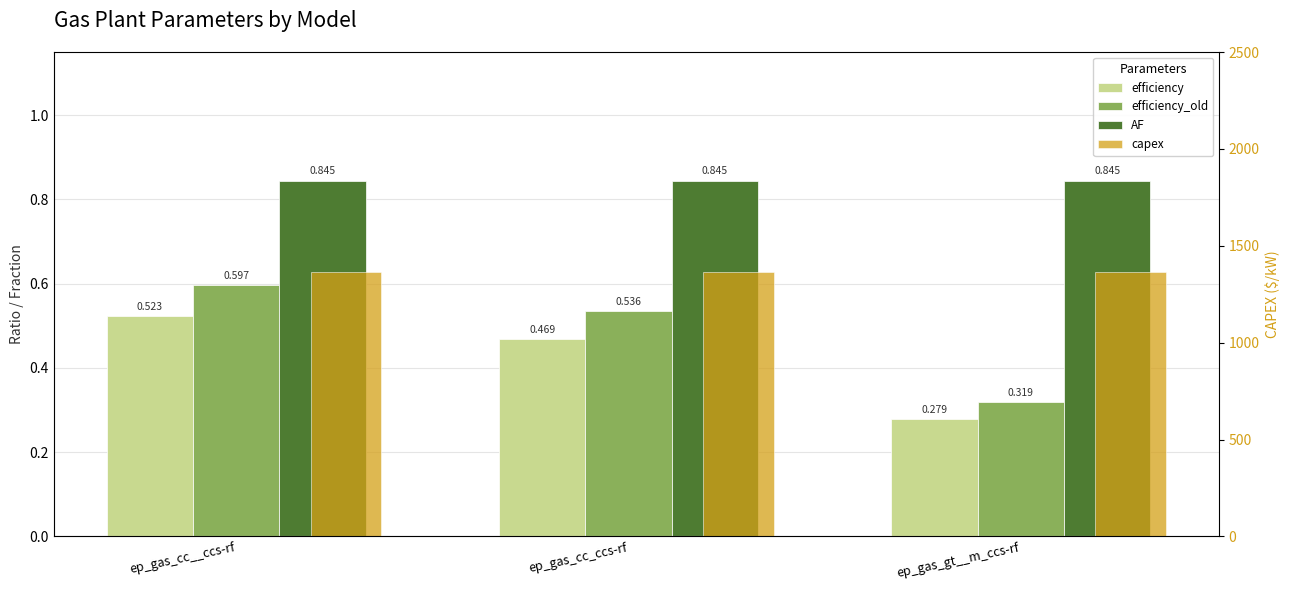

What is the label of the 3rd bar from the left?

ep_gas_gt__m_ccs-rf